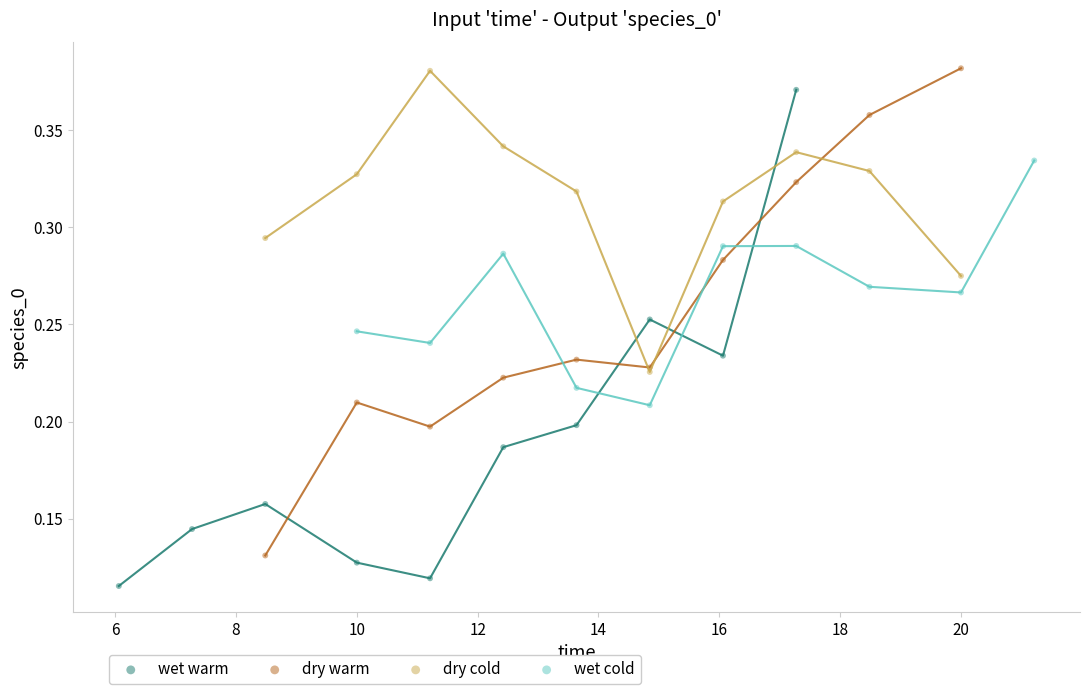

Which series contains the lowest Y value?

wet warm